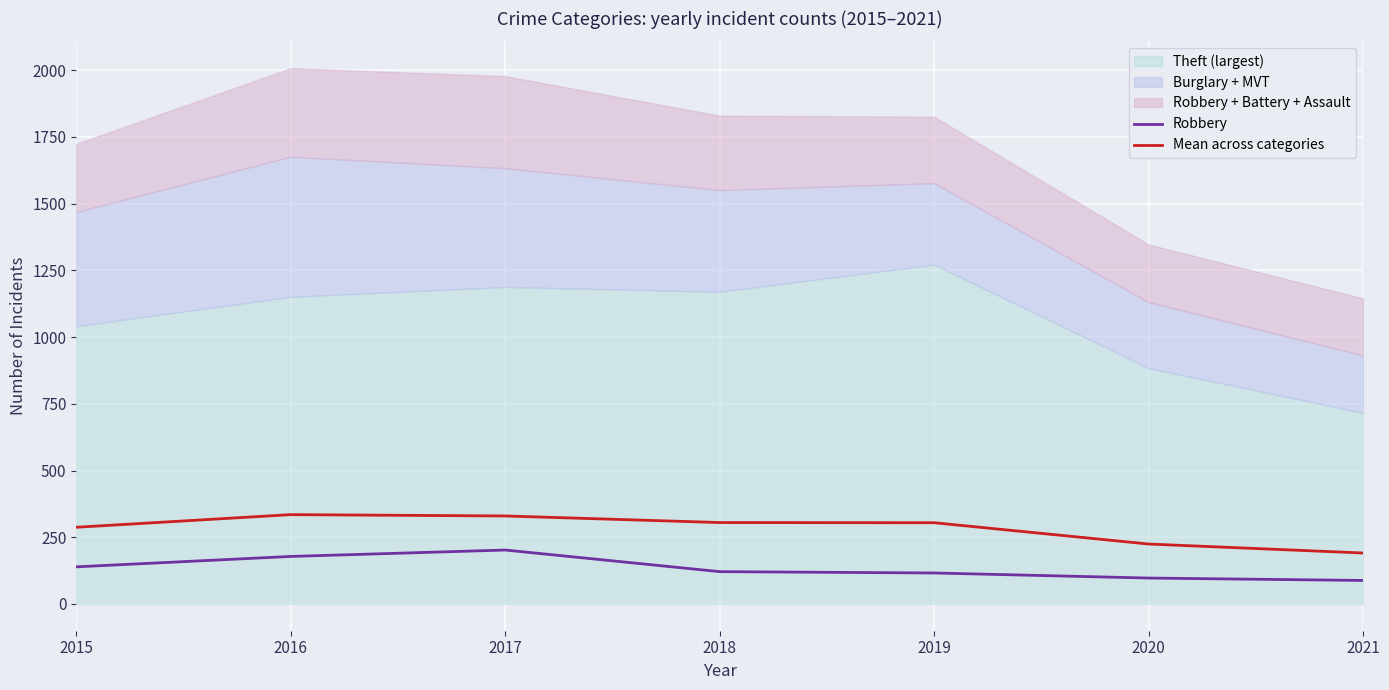

What is the highest value of the Mean across categories series?

334.7